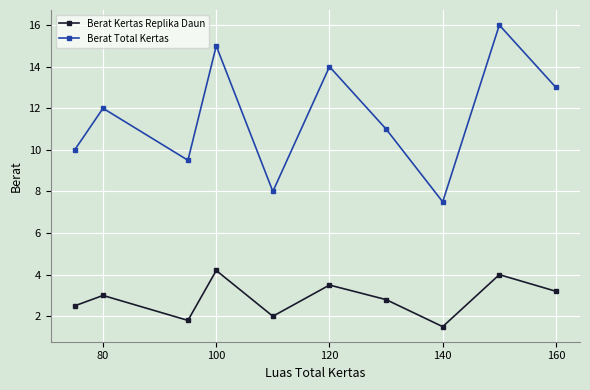

Rank the series by their maximum value, from lowest to highest.

Berat Kertas Replika Daun, Berat Total Kertas